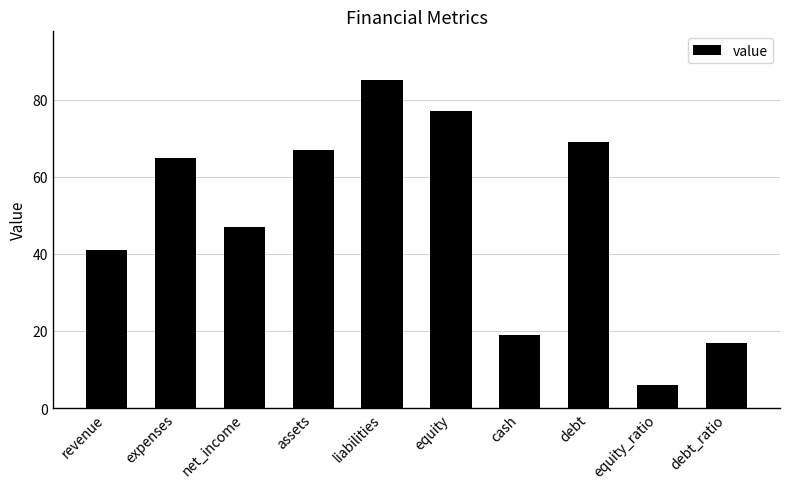

What is the difference between the values at debt_ratio and expenses?

48